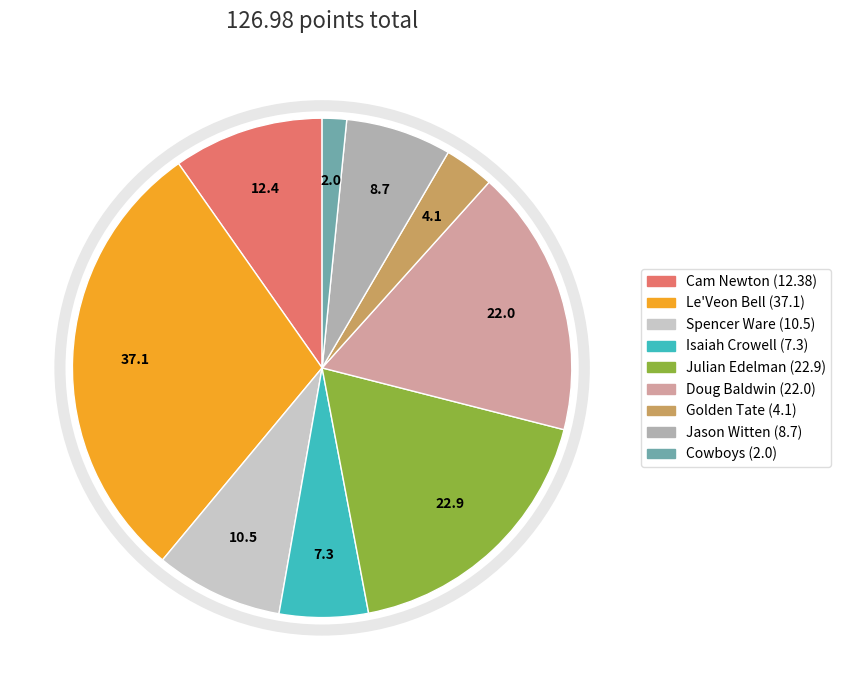

Is the sum of Spencer Ware and Le'Veon Bell greater than half?

No